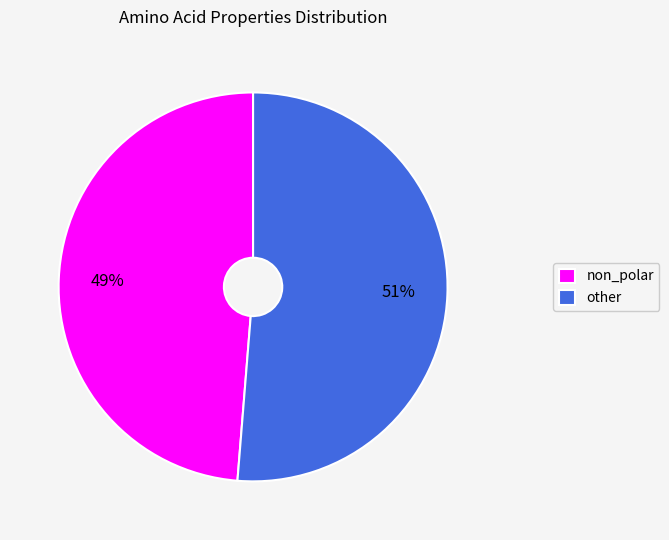

True or false: non_polar accounts for 41% of the total.

False